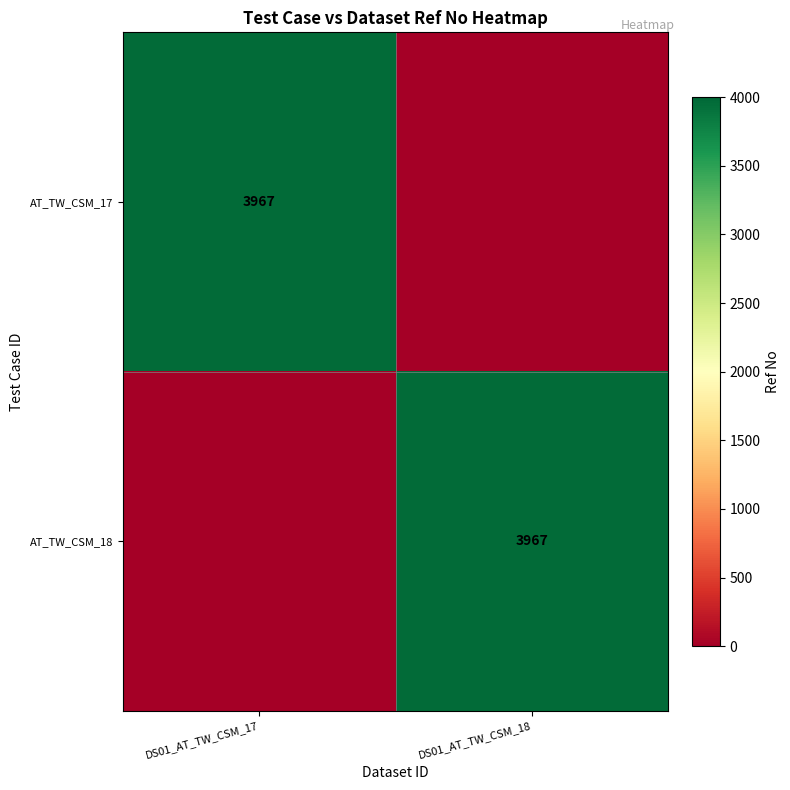

The AT_TW_CSM_18 series shows 5209 at DS01_AT_TW_CSM_18. True or false?

False